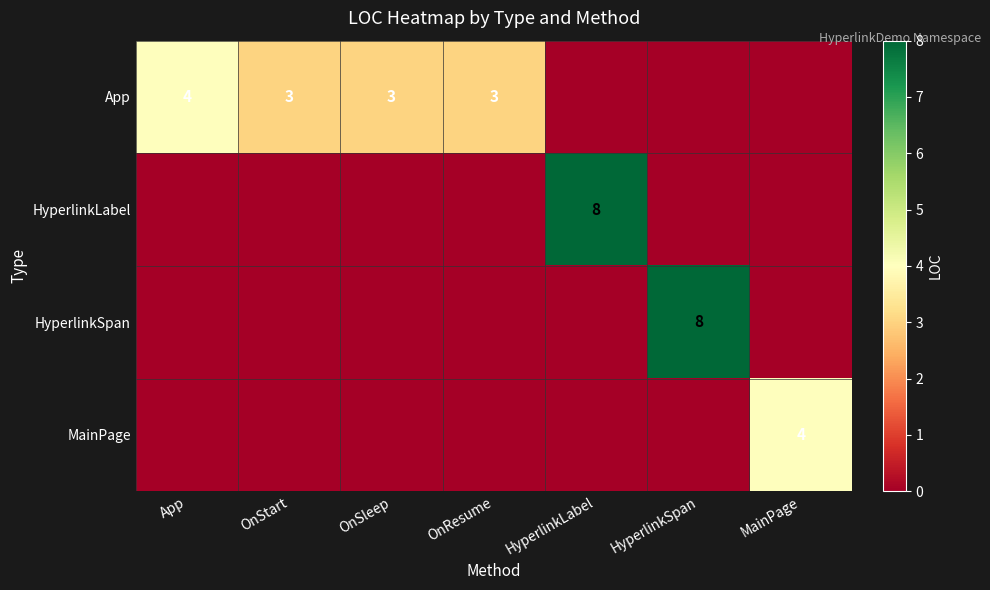

Is it true that HyperlinkSpan equals 8 at HyperlinkSpan?

True